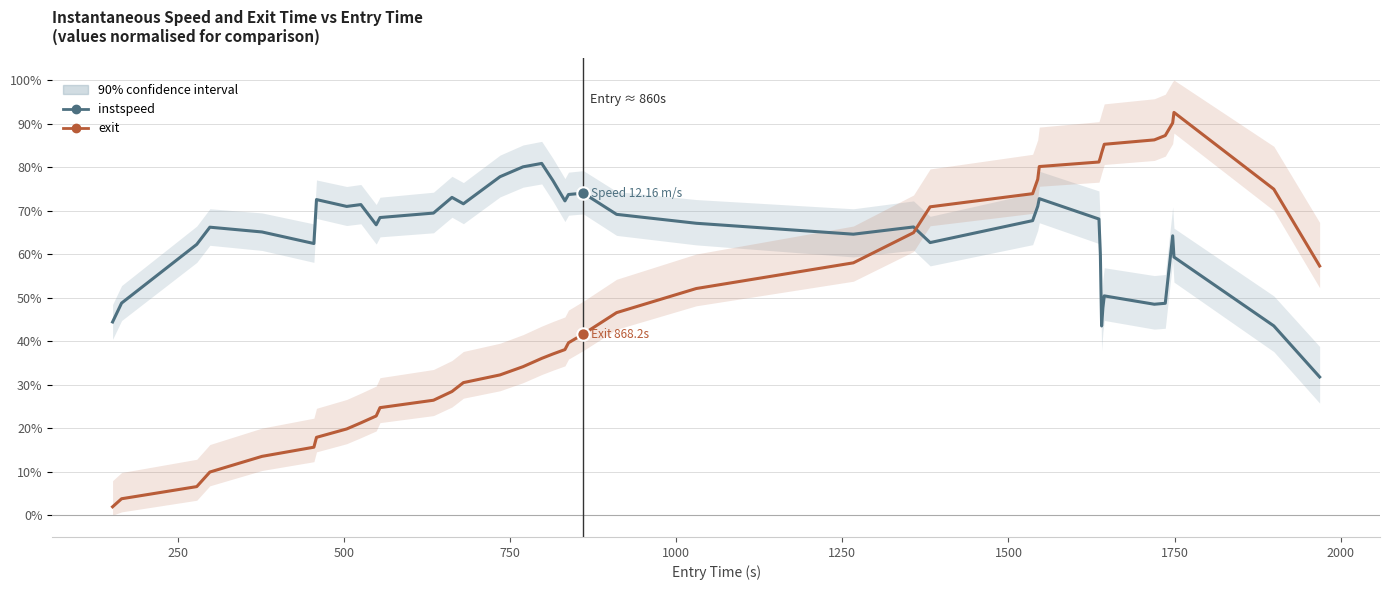

At how many categories does at least one series exceed 0?

40